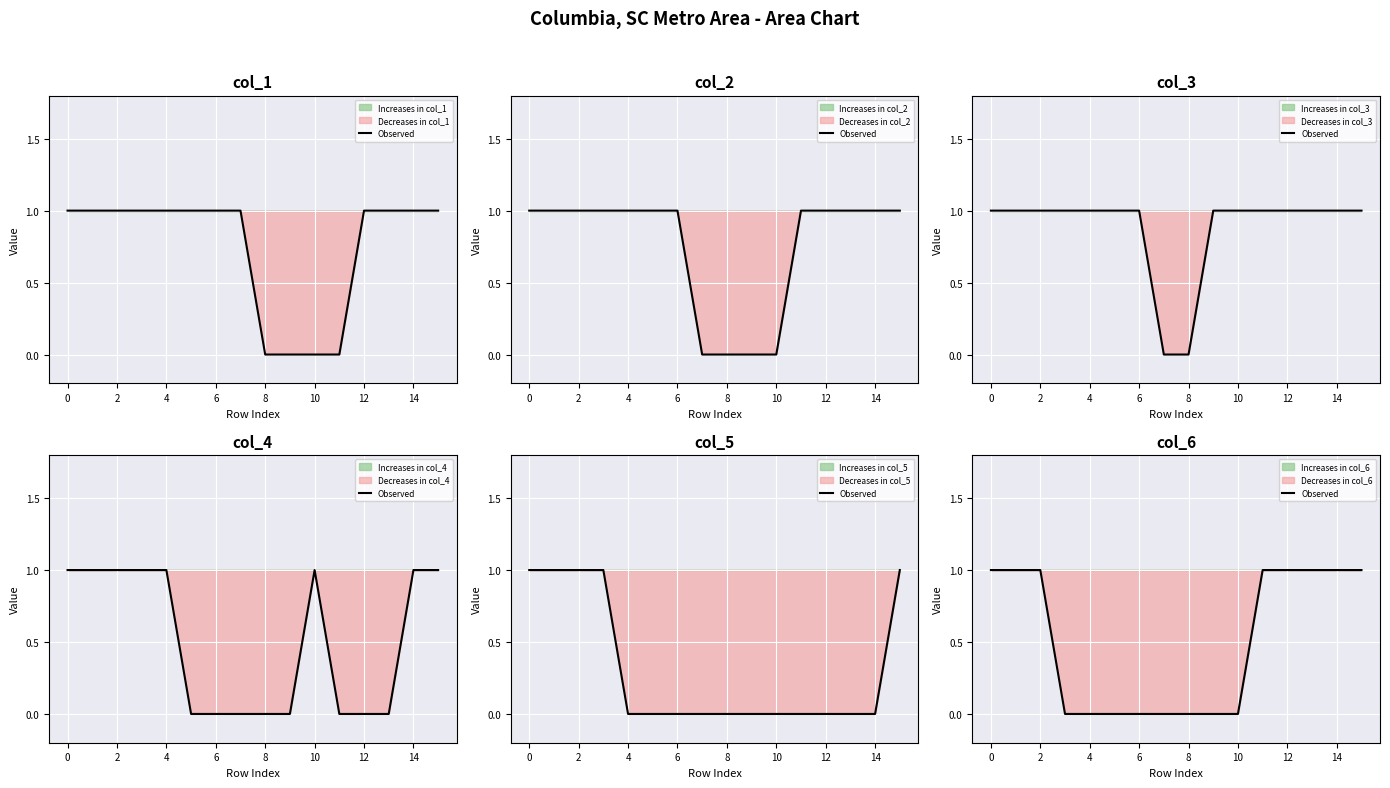

The chart shows a value of -1 at 4. True or false?

False